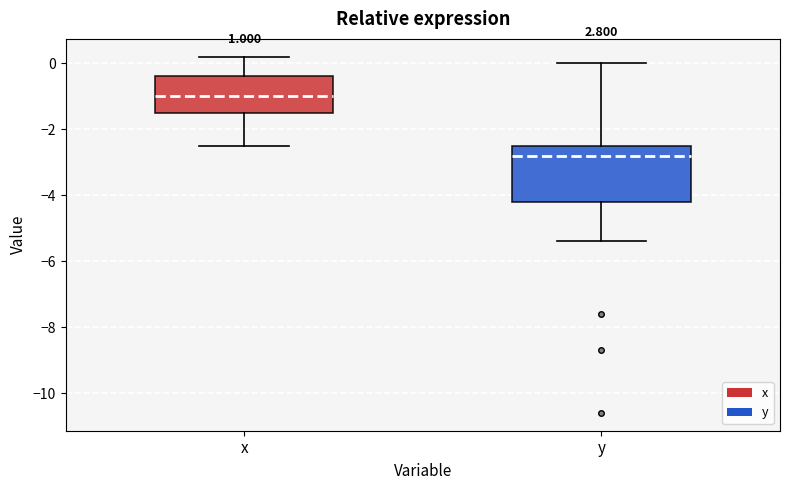

Which box's median line is the lowest?

y